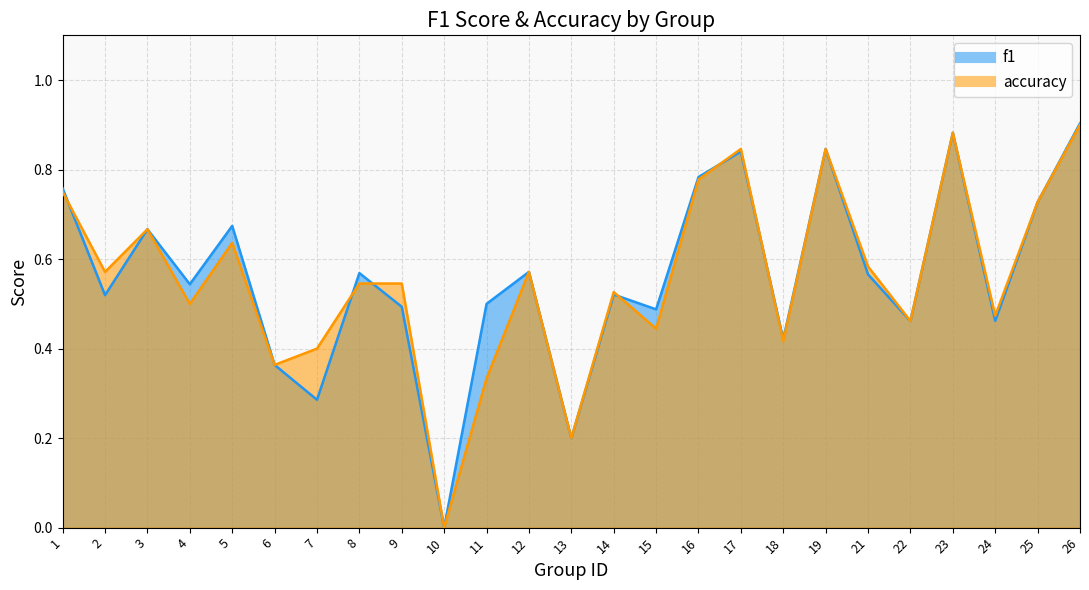

At which category does f1 reach its first local peak?

3